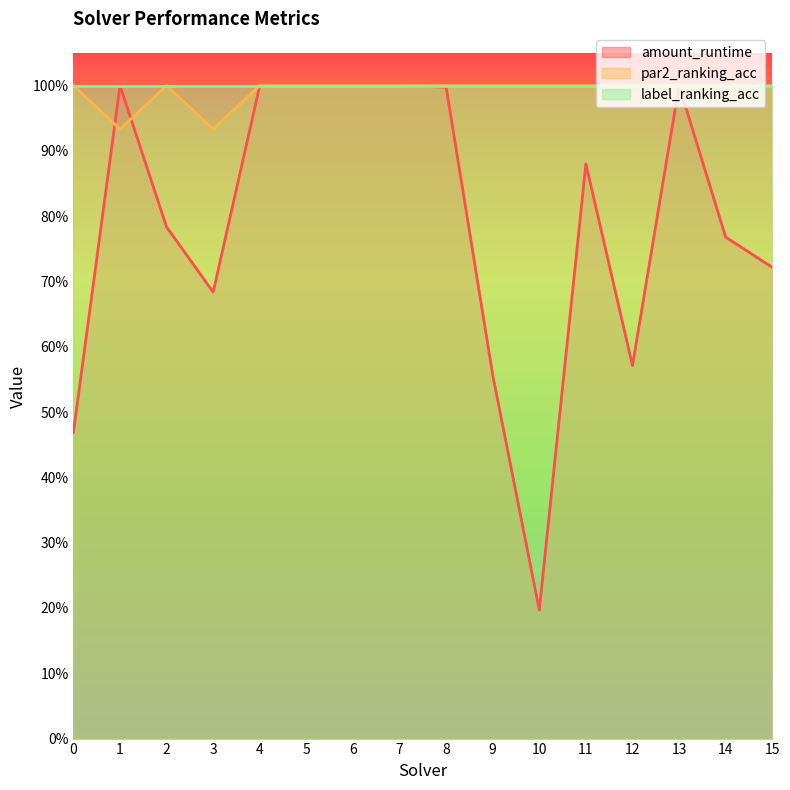

What are all the series names shown in the legend?

amount_runtime, par2_ranking_acc, label_ranking_acc